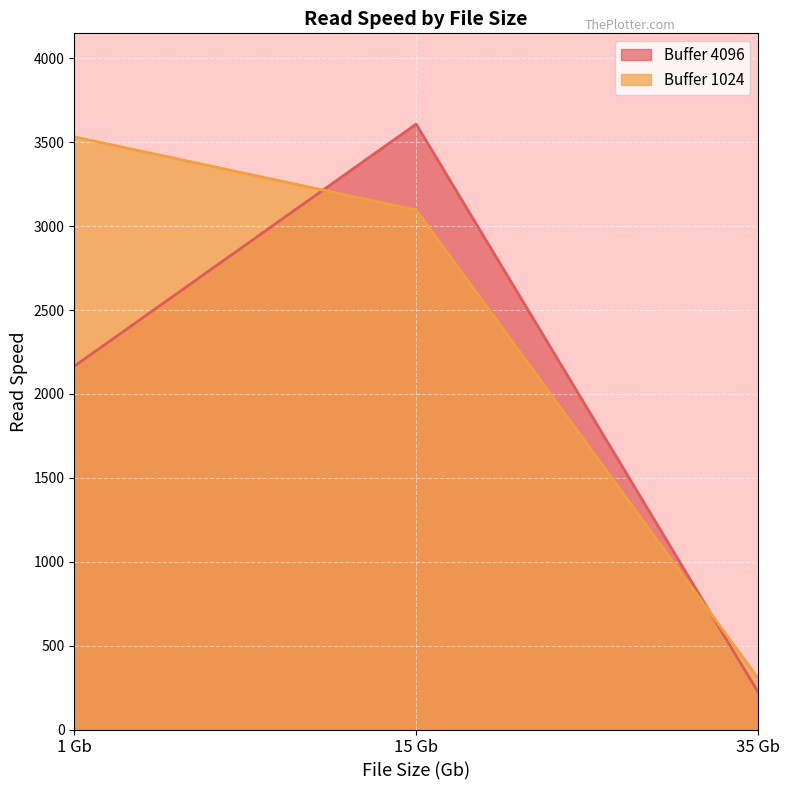

What is the difference between the maximum and second lowest values in the Buffer 4096 series?

1443.0